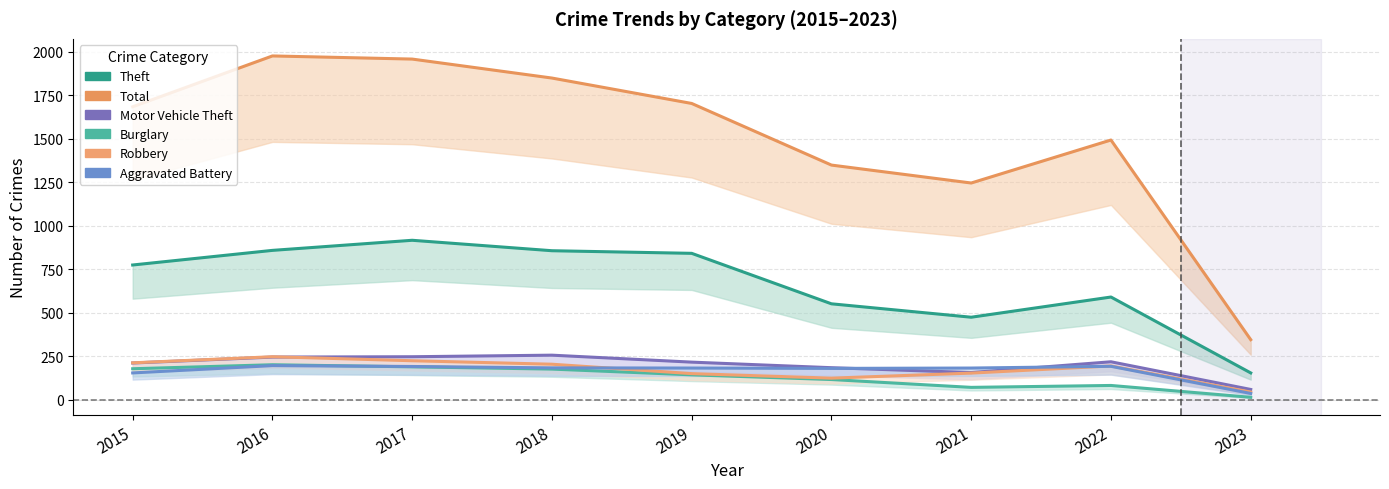

Which has a higher value, 2016 or 2019?

2016